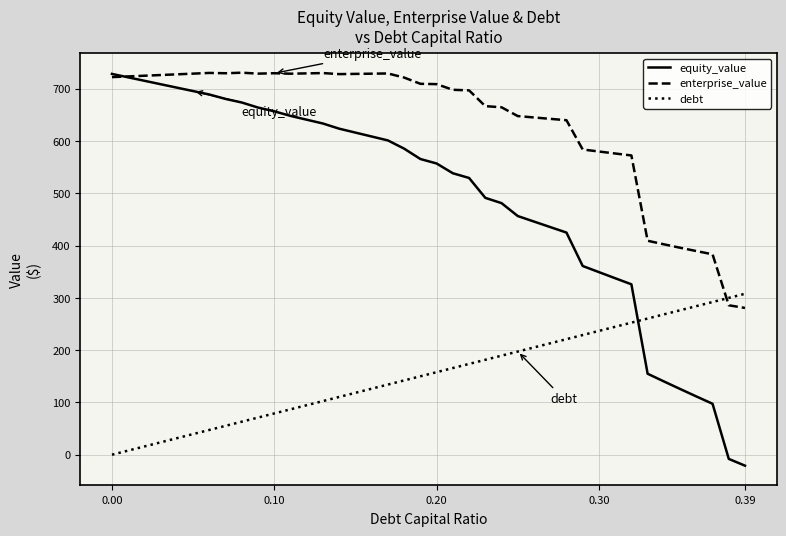

List the series in order of their overall mean, highest first.

enterprise_value, equity_value, debt